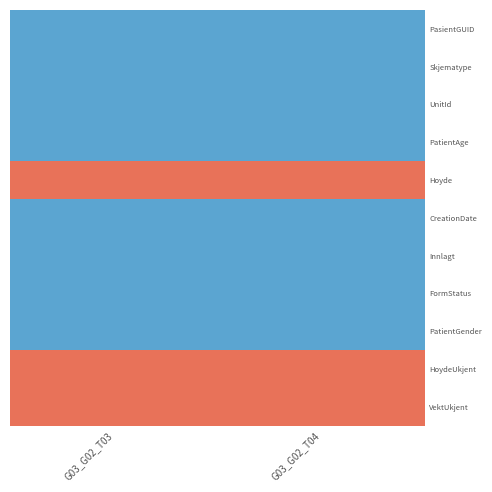

What is the total value across all series at G03_G02_T04?

38